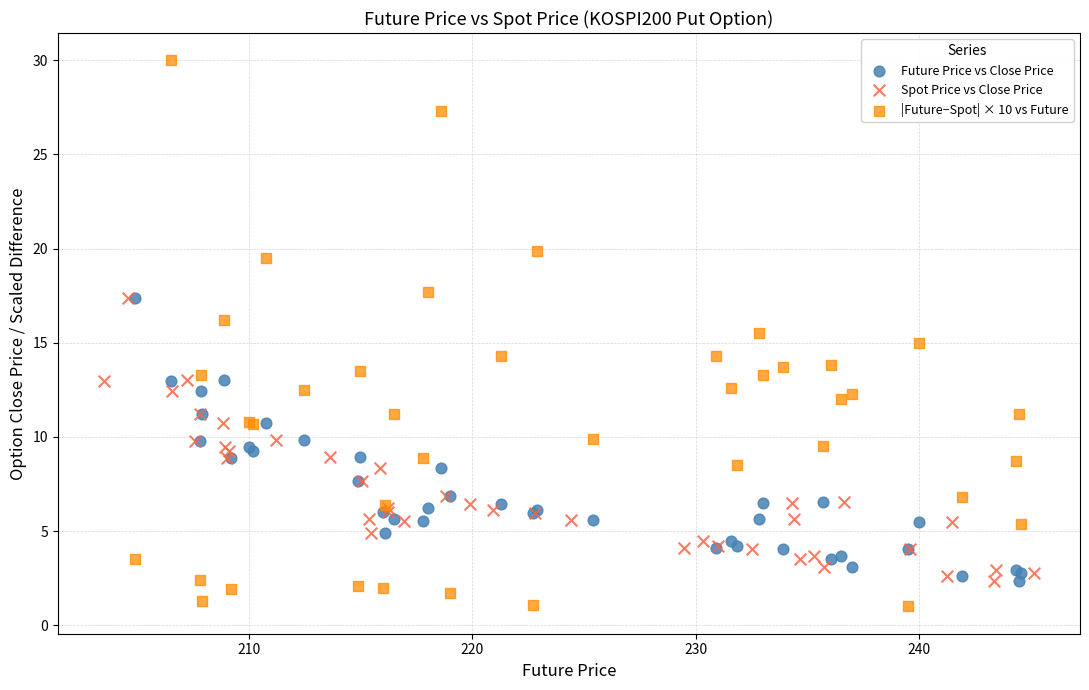

Which series contains the lowest Y value?

|Future−Spot| × 10 vs Future